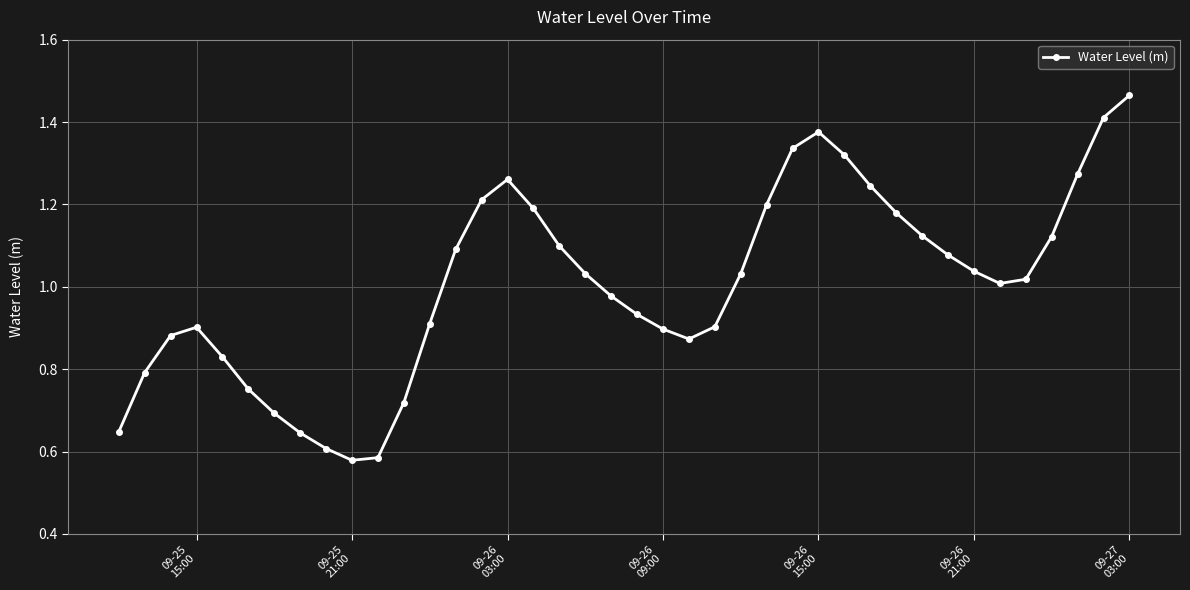

How many lines are shown in the chart?

1